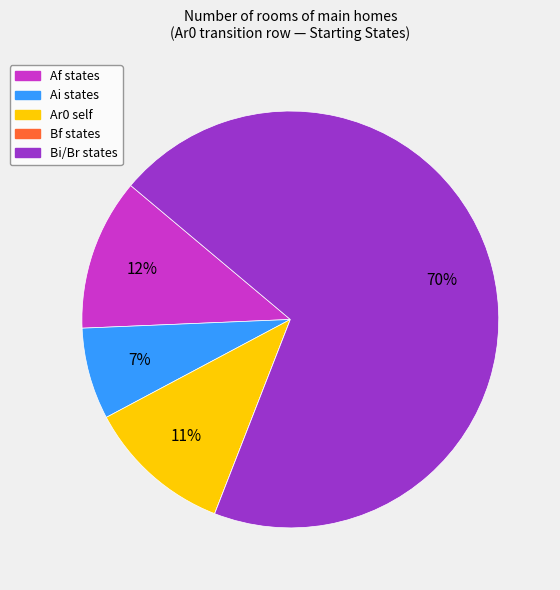

To the nearest percent, what is the difference between the largest and smallest slice percentages?

70%